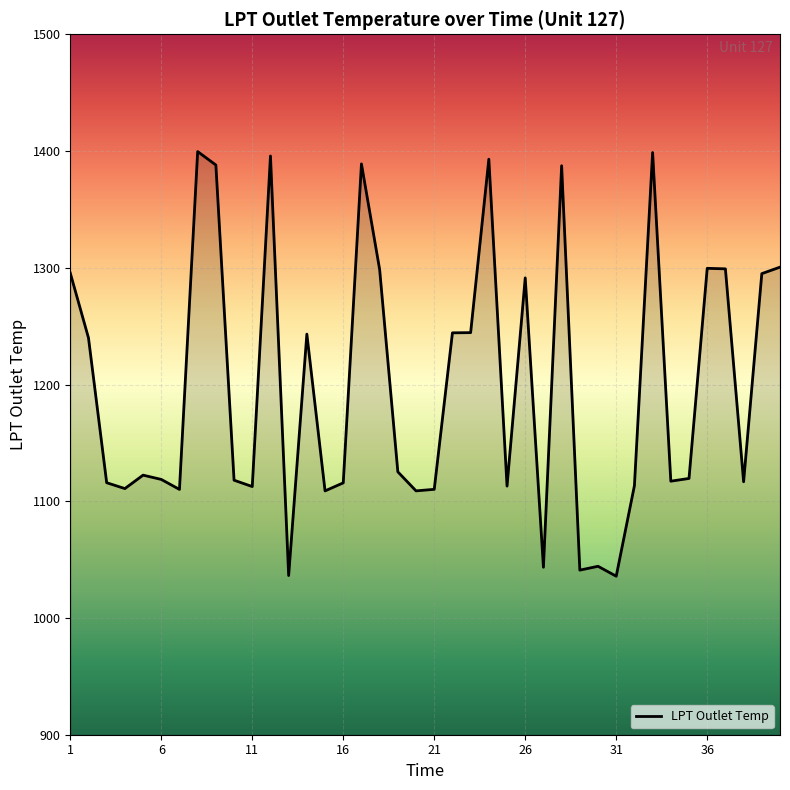

What is the minimum value shown in the chart?

1035.8